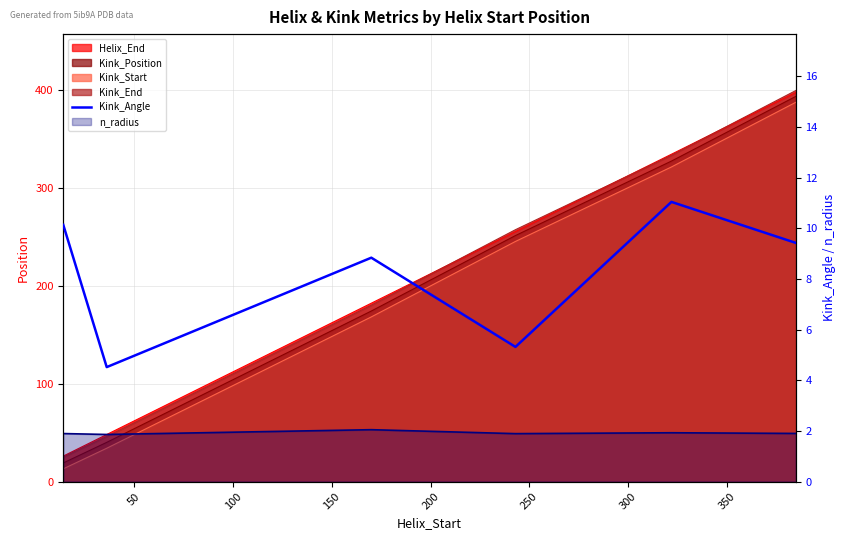

What is the difference between the maximum and second lowest values?

5.7